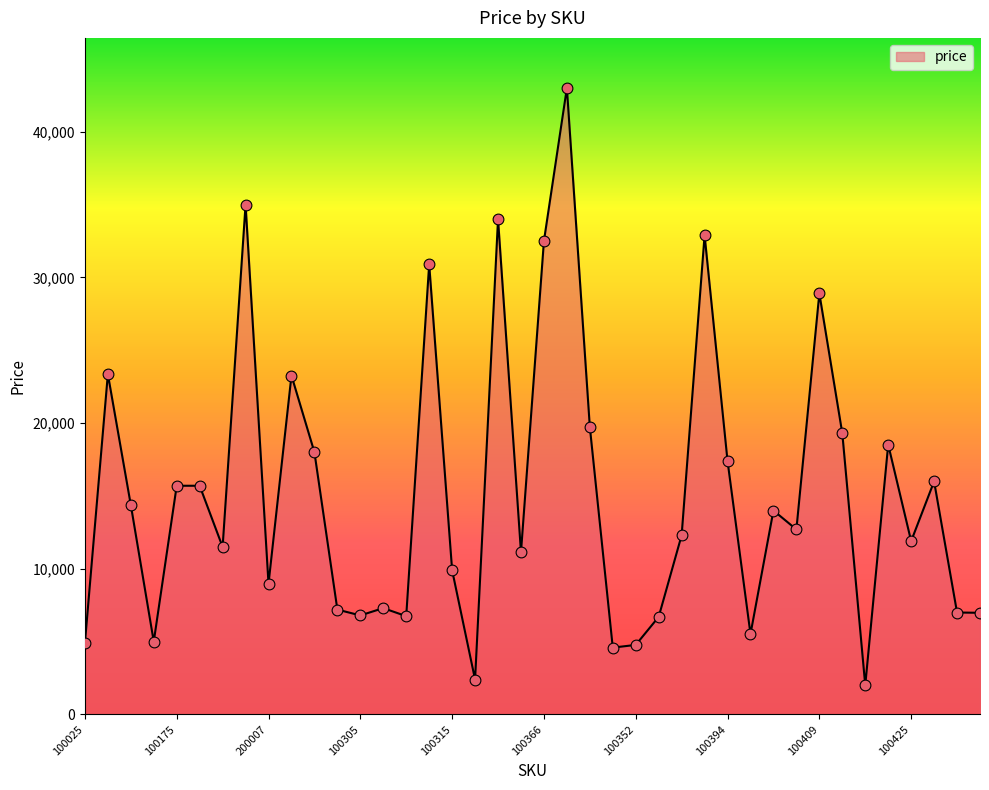

What is the difference between the maximum and minimum values?

41001